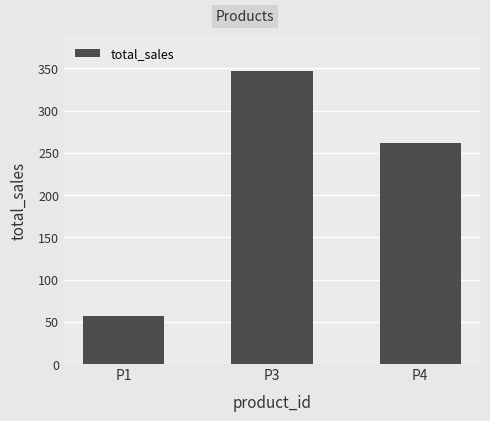

How many bars are there in total?

3